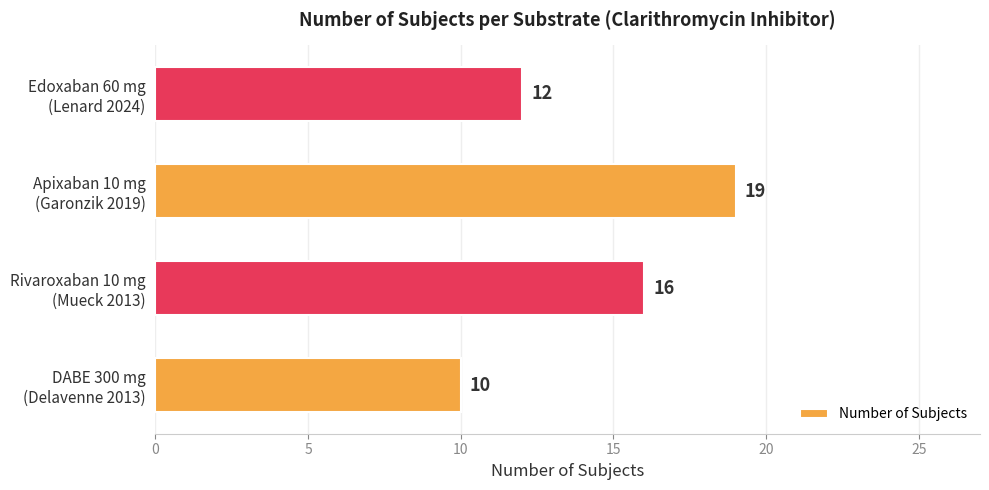

At which category does the chart reach its peak across all series?

Apixaban 10 mg
(Garonzik 2019)